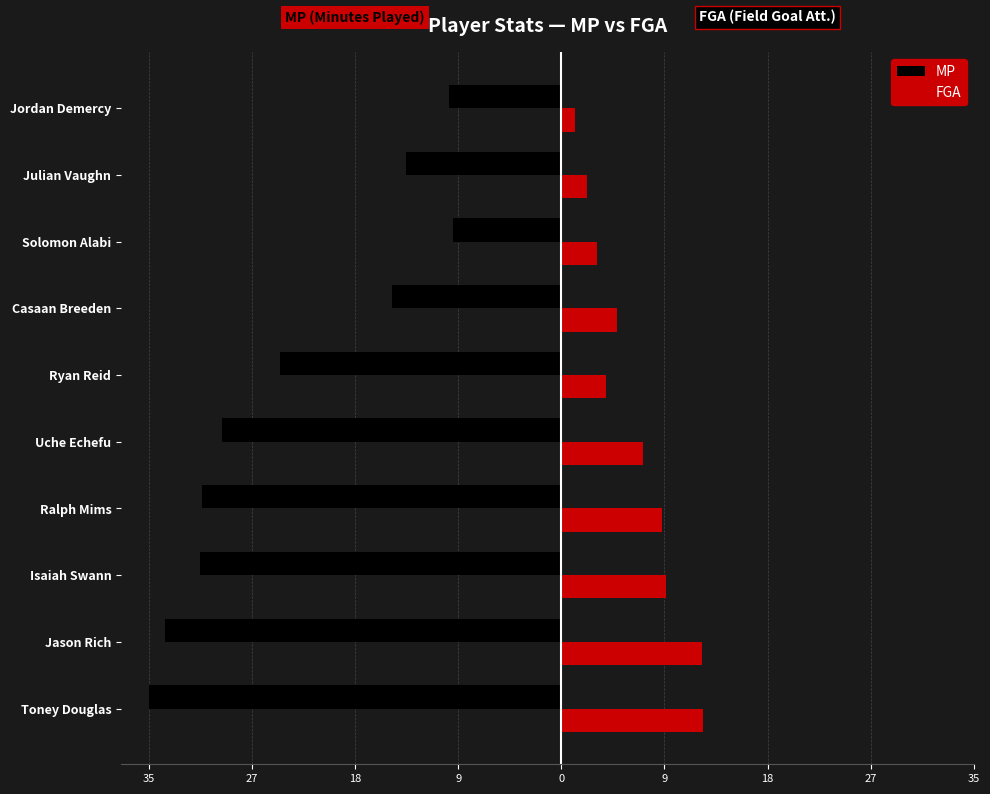

What are all the series names shown in the legend?

MP, FGA